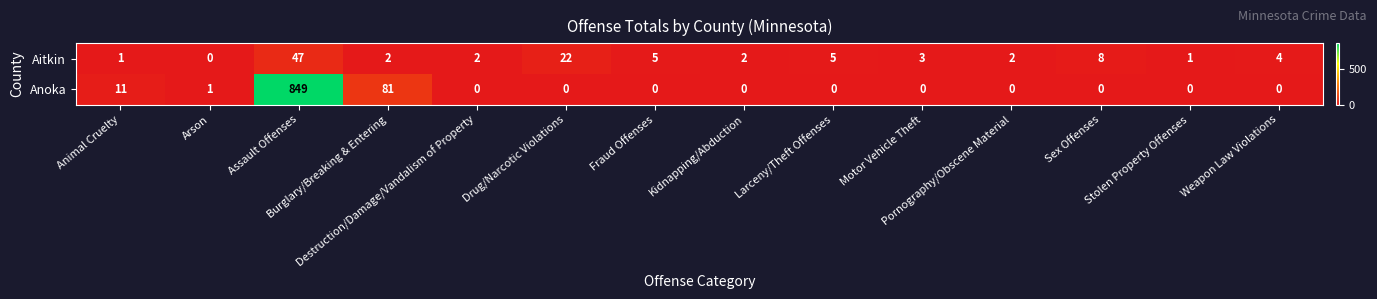

List the series in order of their overall mean, highest first.

Anoka, Aitkin